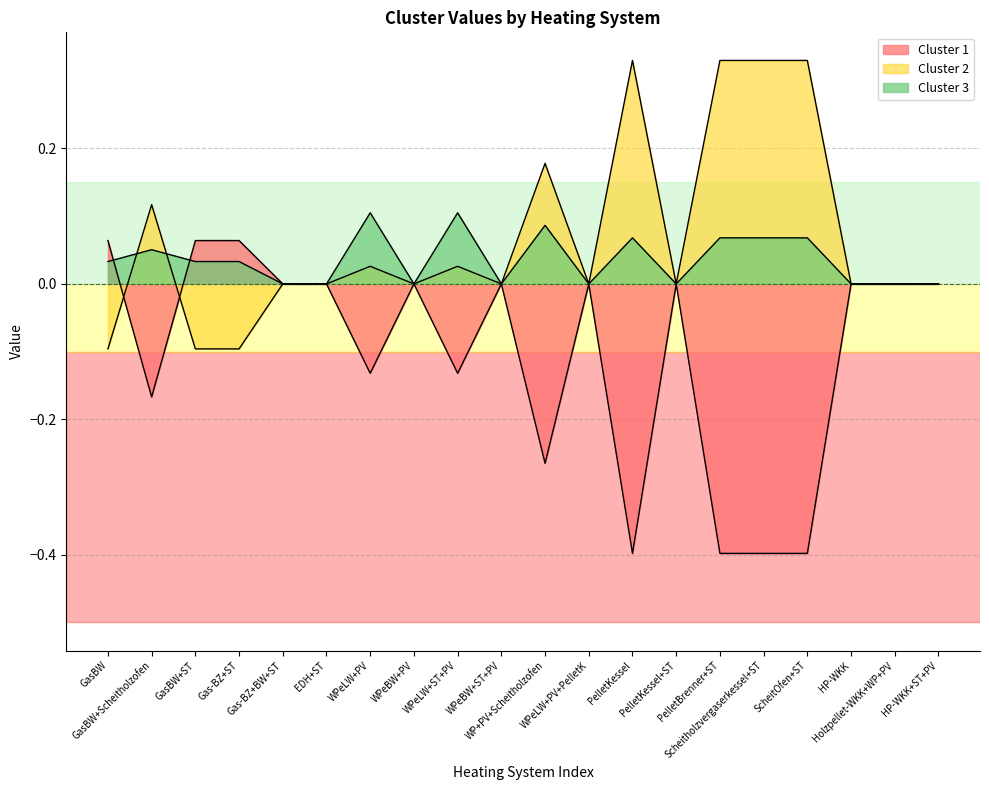

What is the approximate value of Cluster 1 at WP+PV+Scheitholzofen?

-0.3